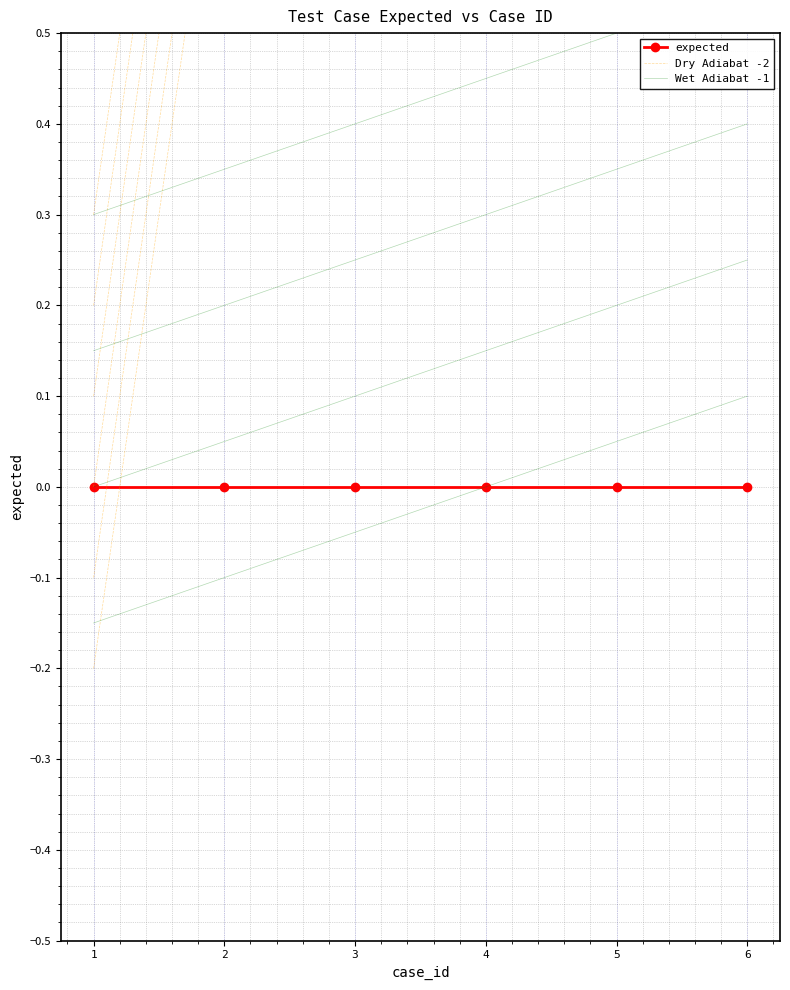

What are all the series names shown in the legend?

expected, Dry Adiabat -2, Wet Adiabat -1